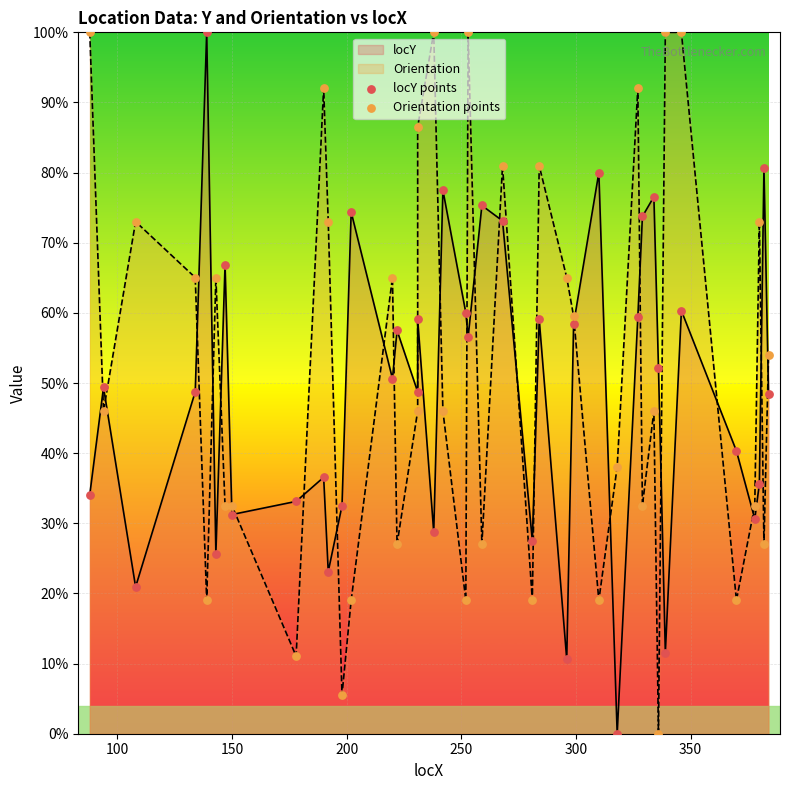

At how many categories does at least one series exceed 44?

33